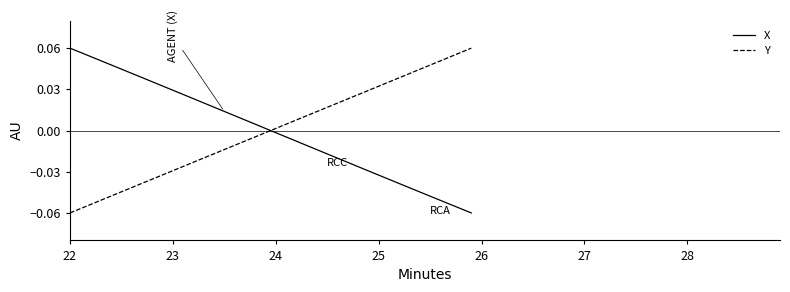

True or false: X and Y cross at least once.

True